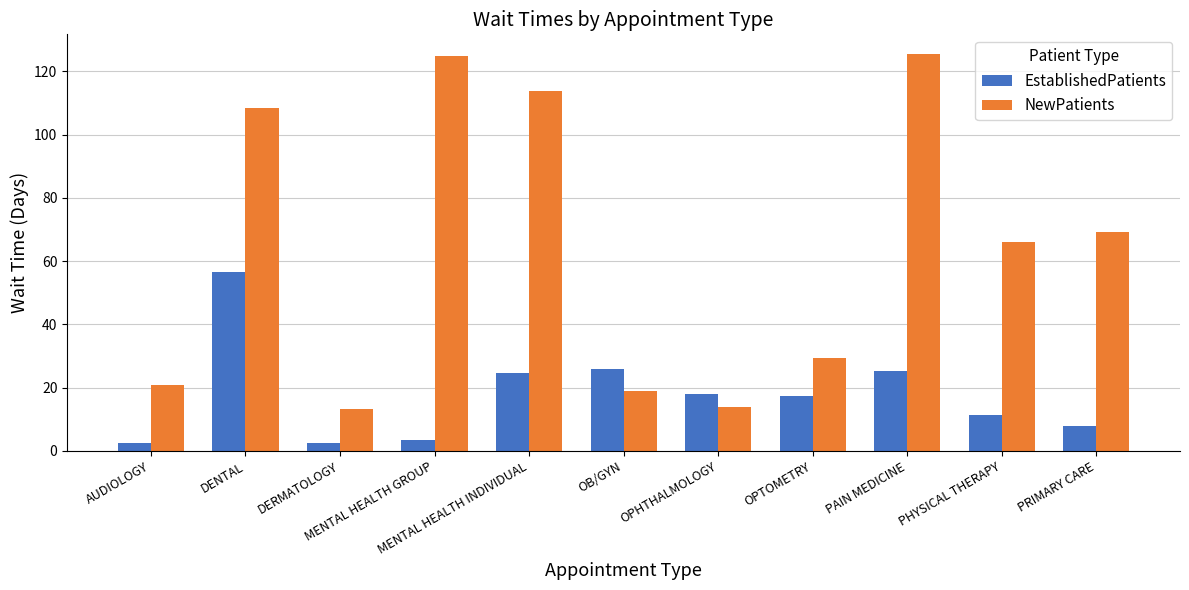

What is the smallest value displayed?

2.4